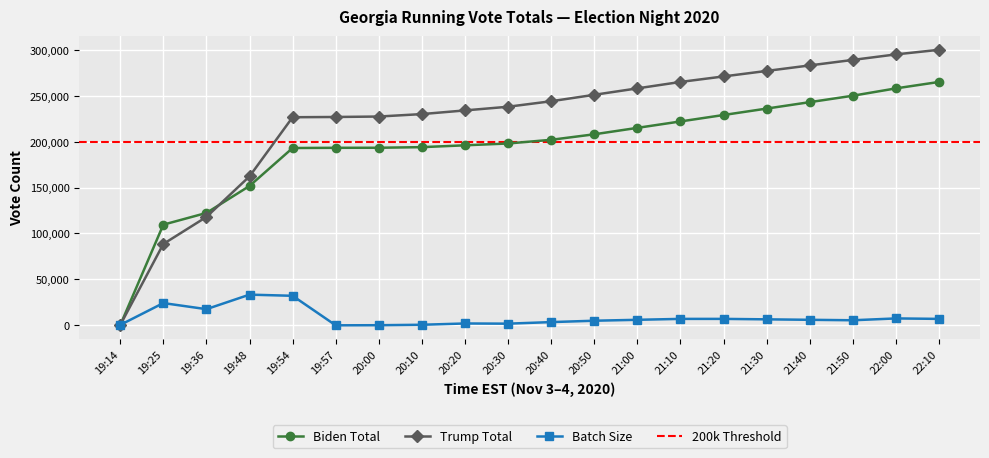

What is the difference between the maximum and minimum values in the Trump Total series?

299726